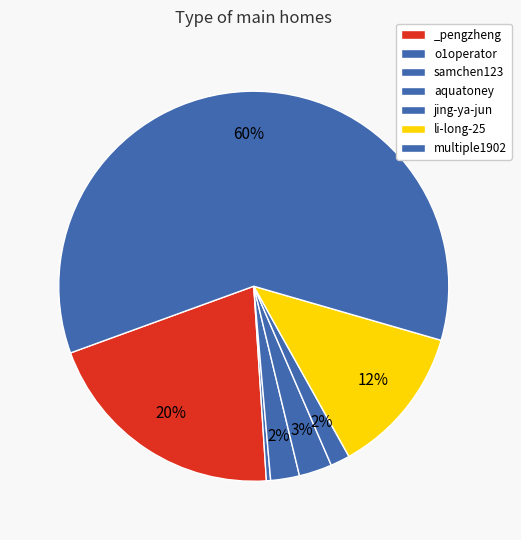

Do aquatoney and jing-ya-jun together represent more than half of the pie?

No